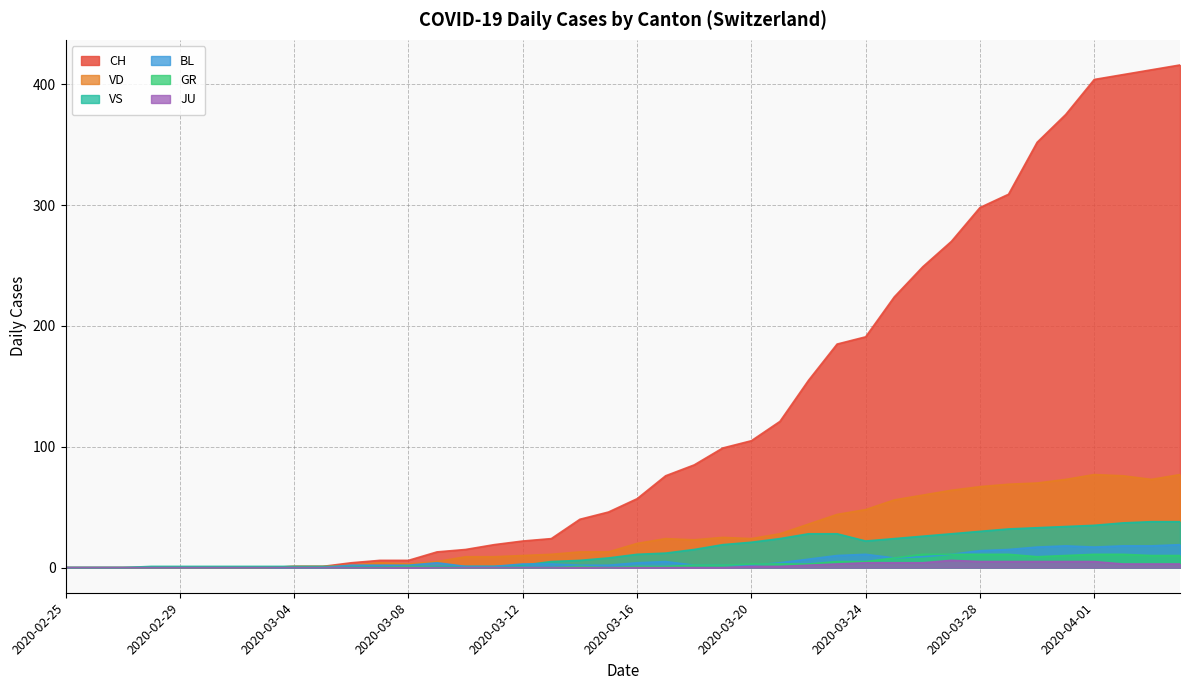

What are all the series names shown in the legend?

CH, VD, VS, BL, GR, JU